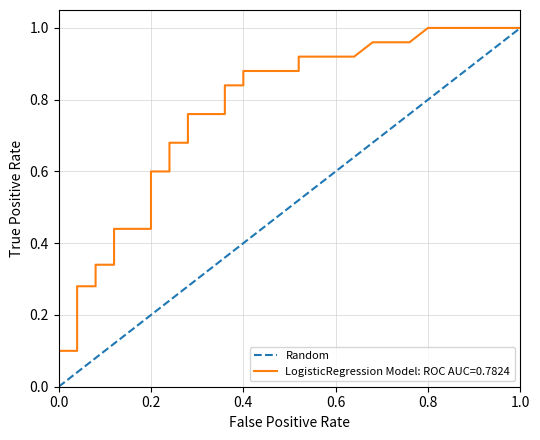

What is the maximum value shown in the chart?

1.0